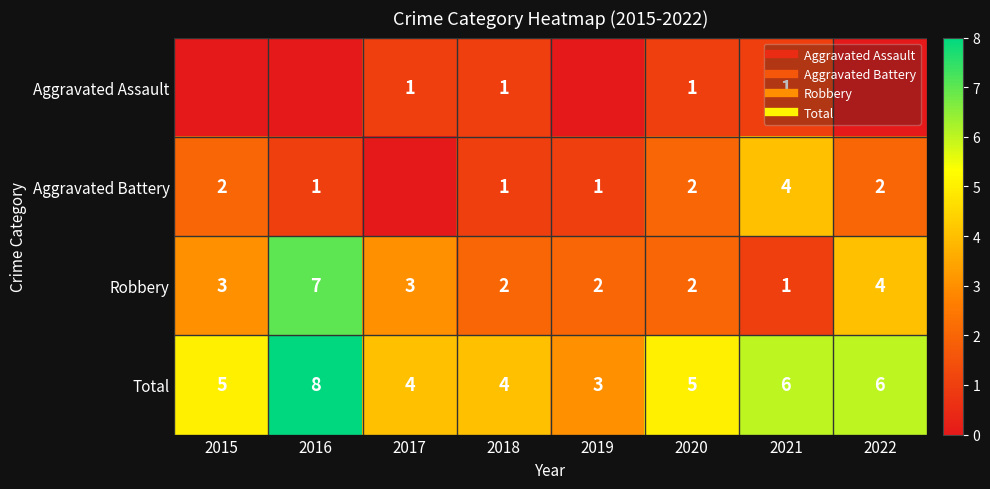

Between 2015 and 2019, which series saw the biggest shift?

Total